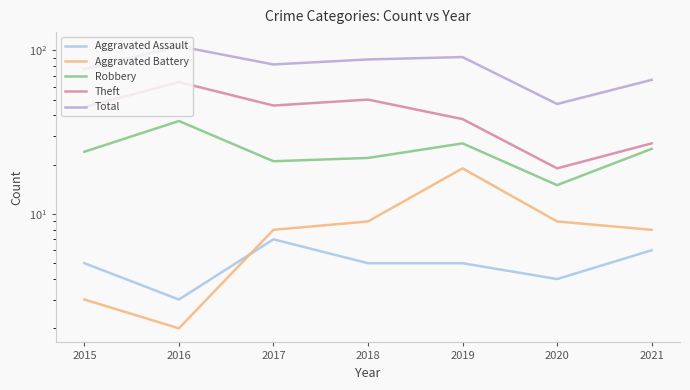

Reading right to left, extract all data points from this chart.

Aggravated Assault: 6	4	5	5	7	3	5
Aggravated Battery: 8	9	19	9	8	2	3
Robbery: 25	15	27	22	21	37	24
Theft: 27	19	38	50	46	64	45
Total: 66	47	91	88	82	106	77